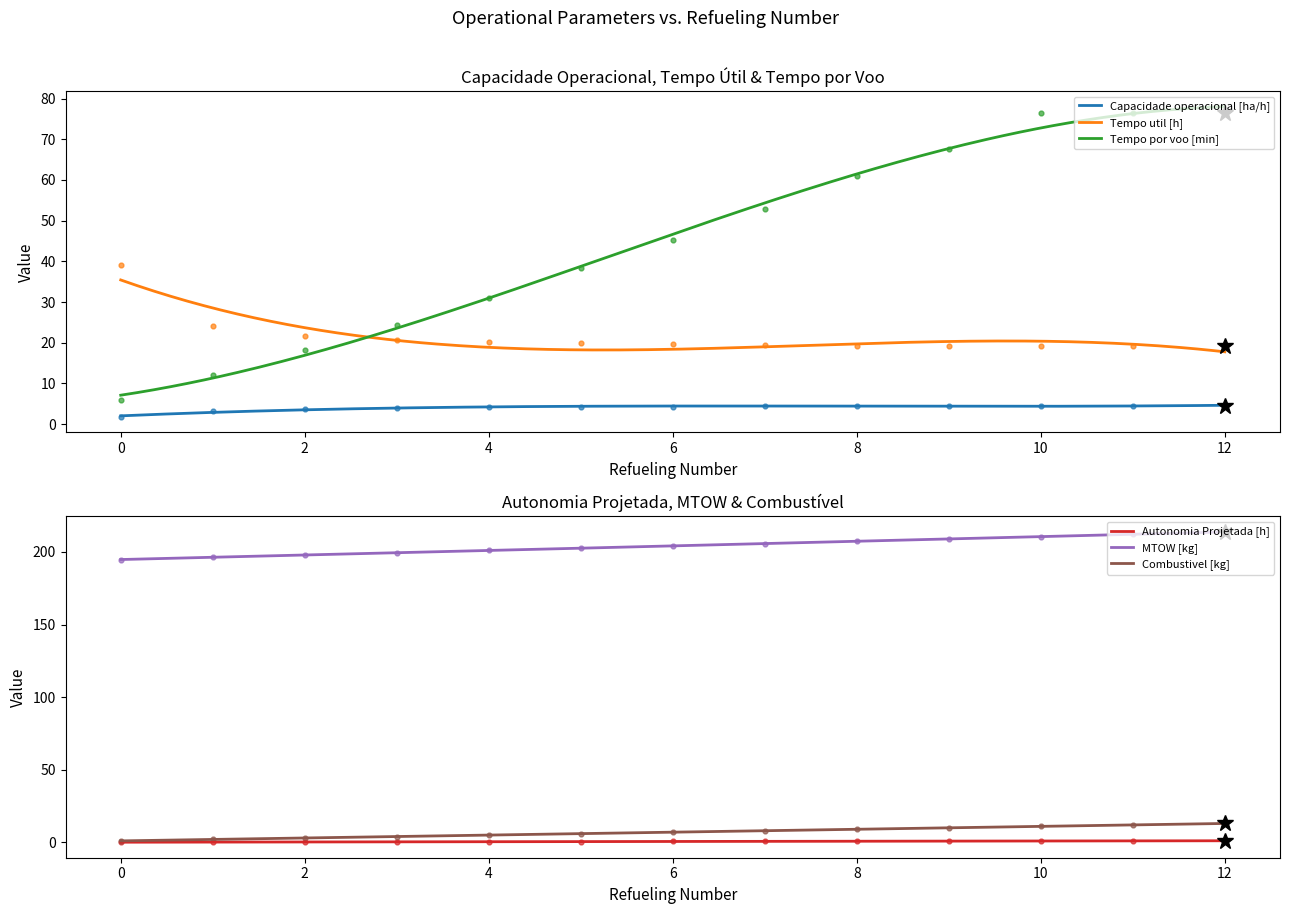

Which series has the largest Y range (max minus min)?

Tempo por voo [min]